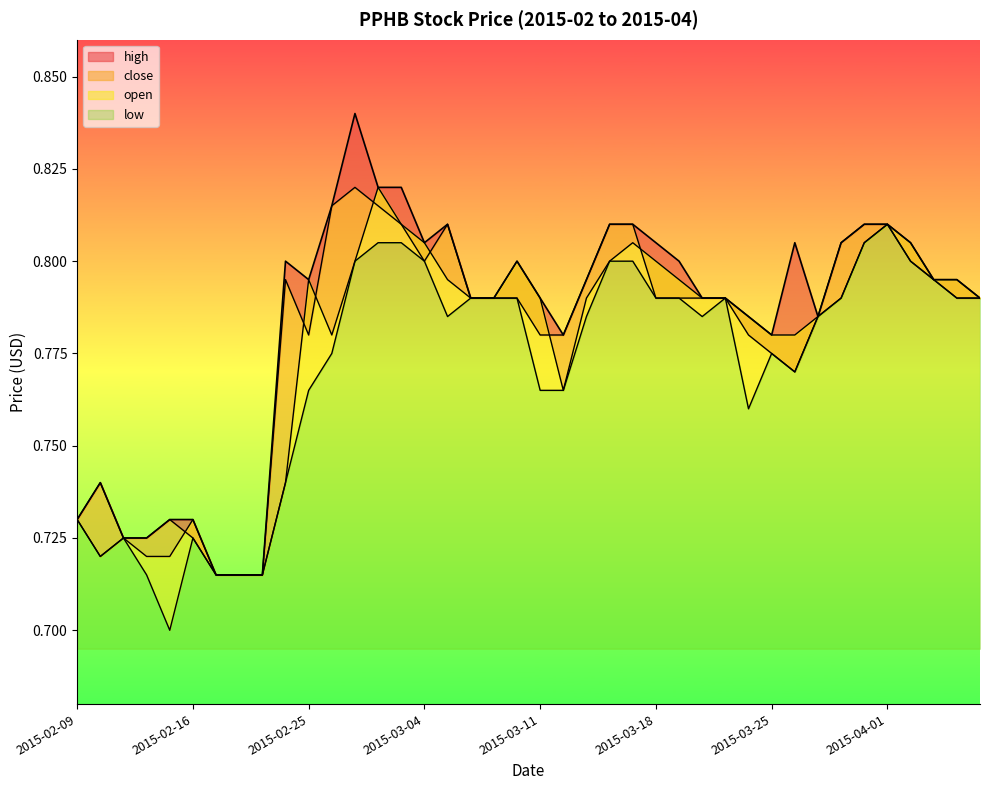

What is the label of the 1st point from the left?

2015-02-09